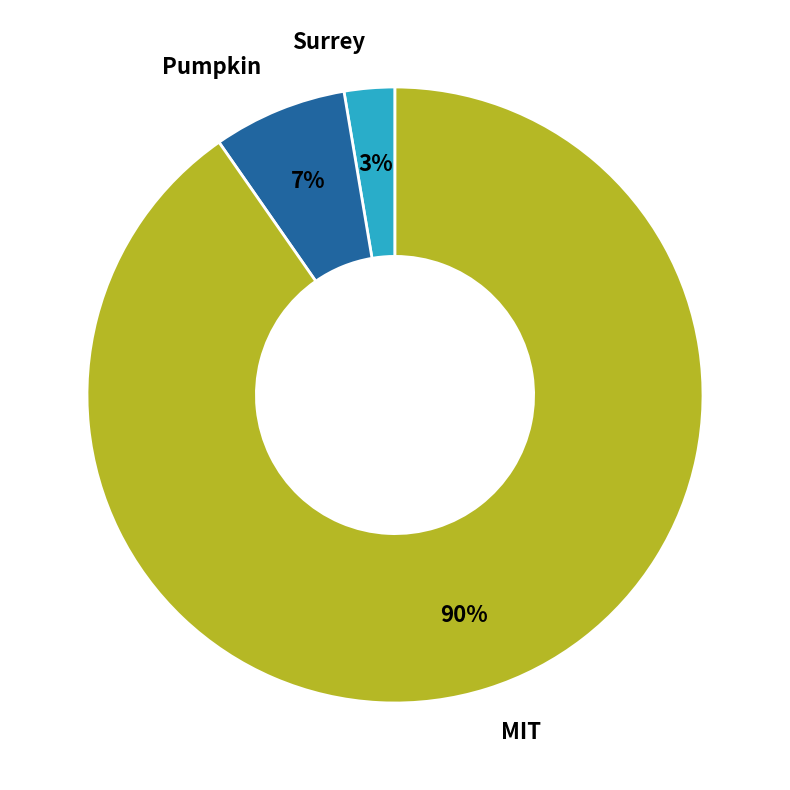

Does Pumpkin represent more than half of the total?

No